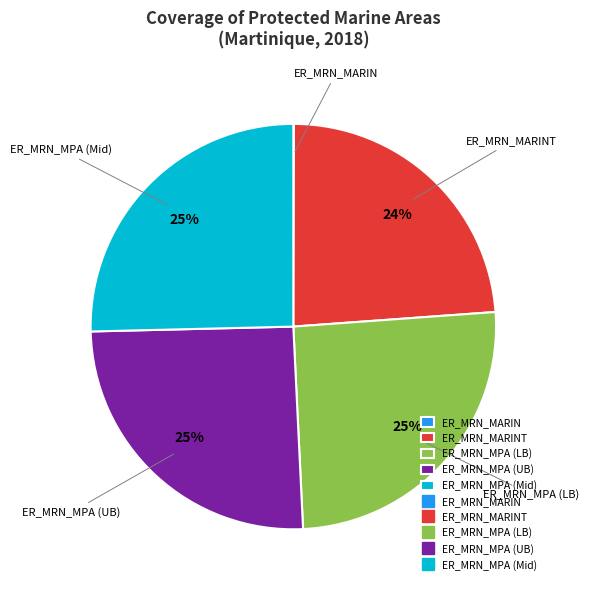

True or false: ER_MRN_MPA (LB) accounts for 39% of the total.

False